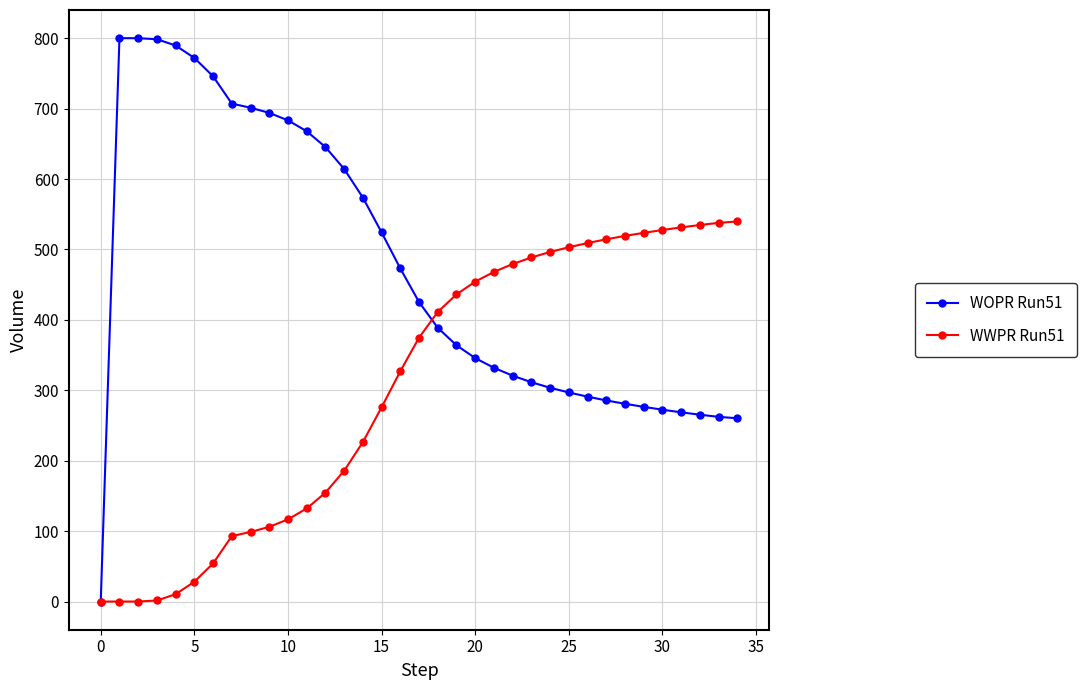

List the series in order of their peak value, highest first.

WOPR Run51, WWPR Run51